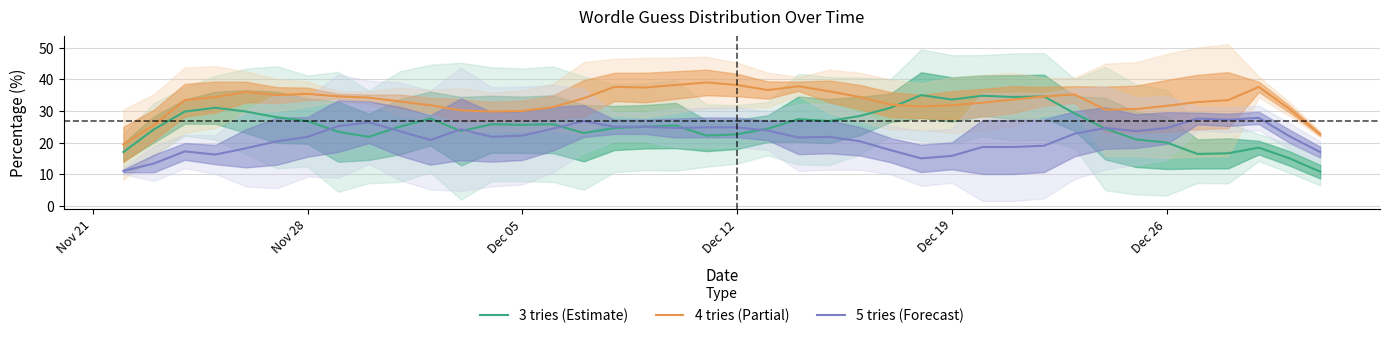

True or false: 5 tries (Forecast) and 4 tries (Partial) cross at least once.

False